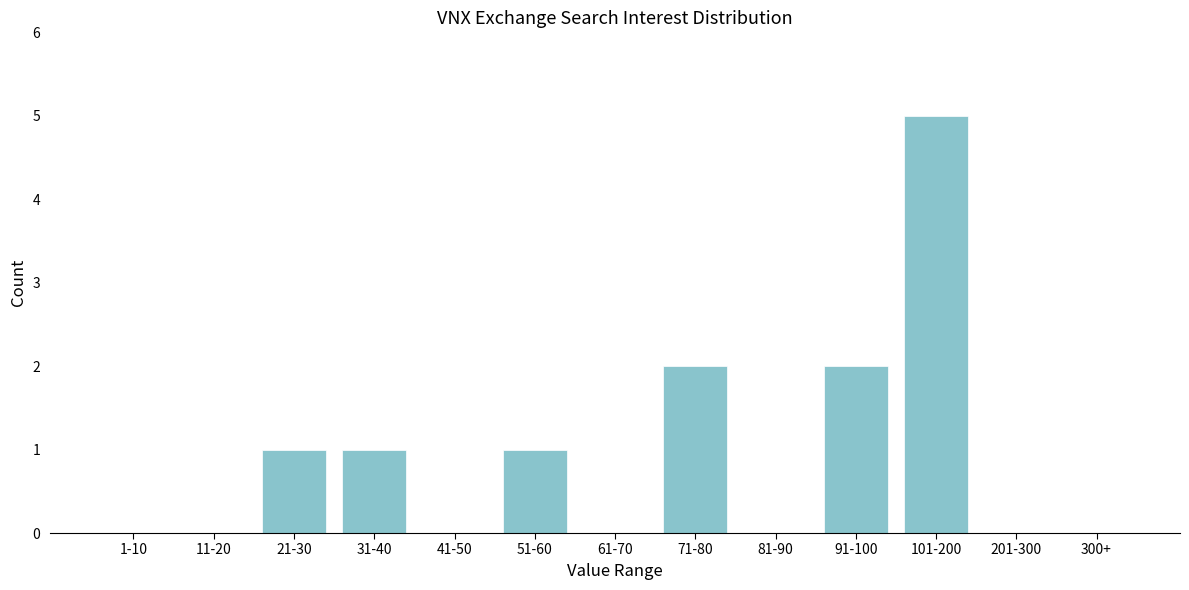

Reading left to right, what are all the values shown in this chart?

1-10=0	11-20=0	21-30=1	31-40=1	41-50=0	51-60=1	61-70=0	71-80=2	81-90=0	91-100=2	101-200=5	201-300=0	300+=0